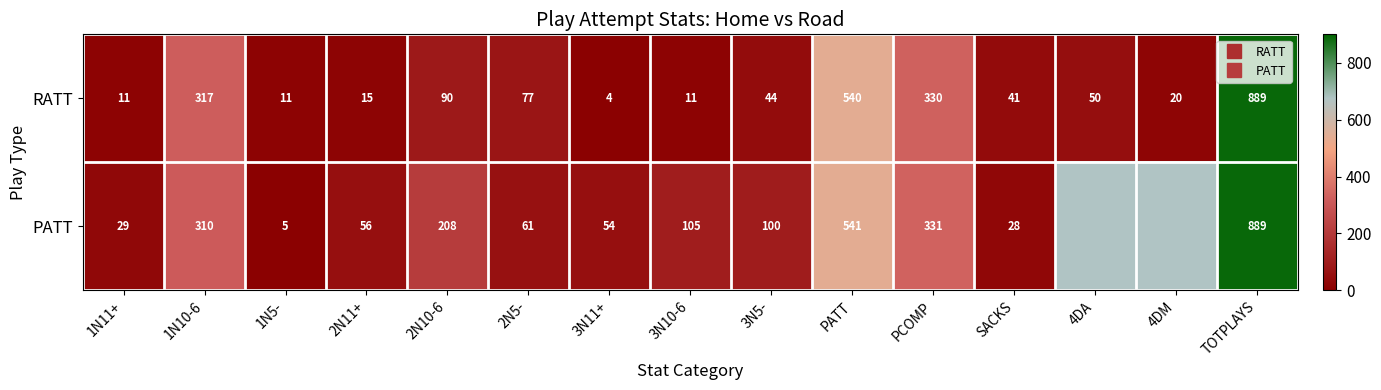

Between 2N11+ and 3N11+, which is larger?

2N11+